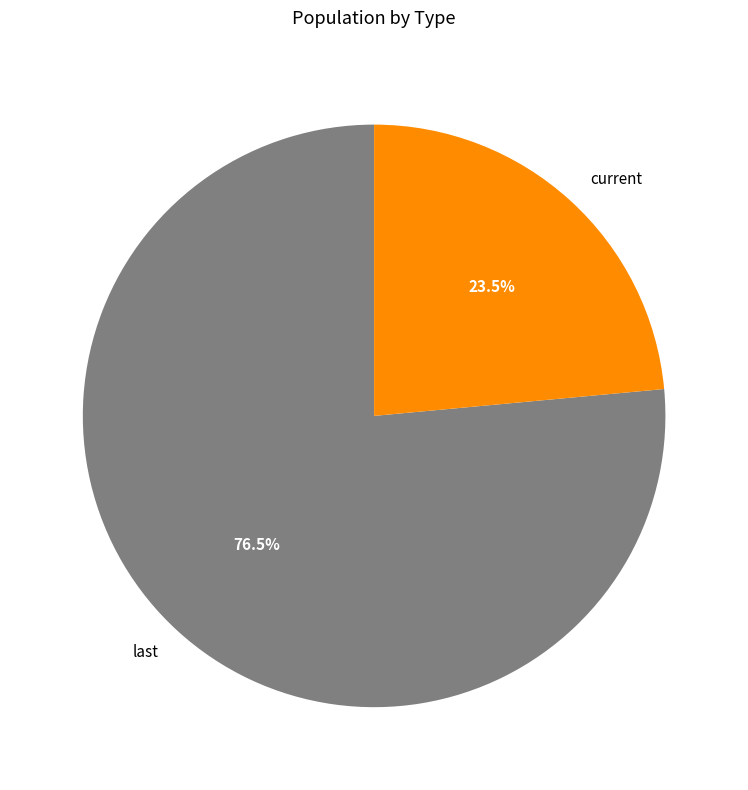

How many segments does this pie chart have?

2